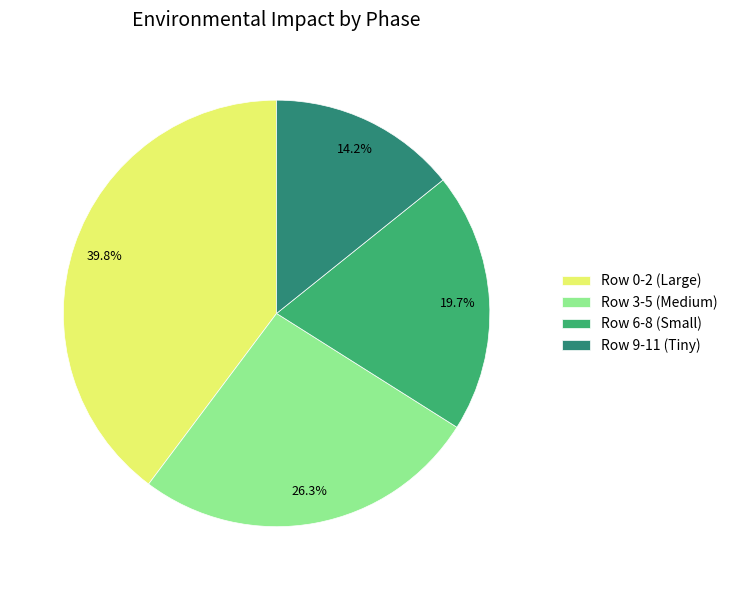

Do Row 3-5 (Medium) and Row 0-2 (Large) together represent more than half of the pie?

Yes